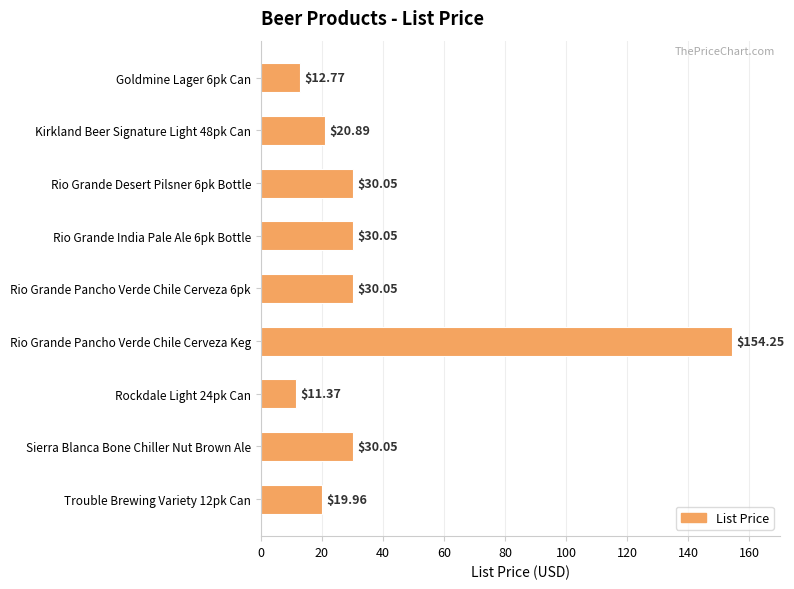

How many data points does each series have?

9